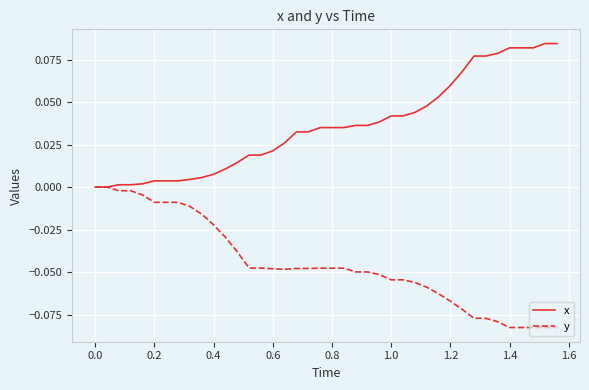

Rank the series by their average value, from lowest to highest.

y, x